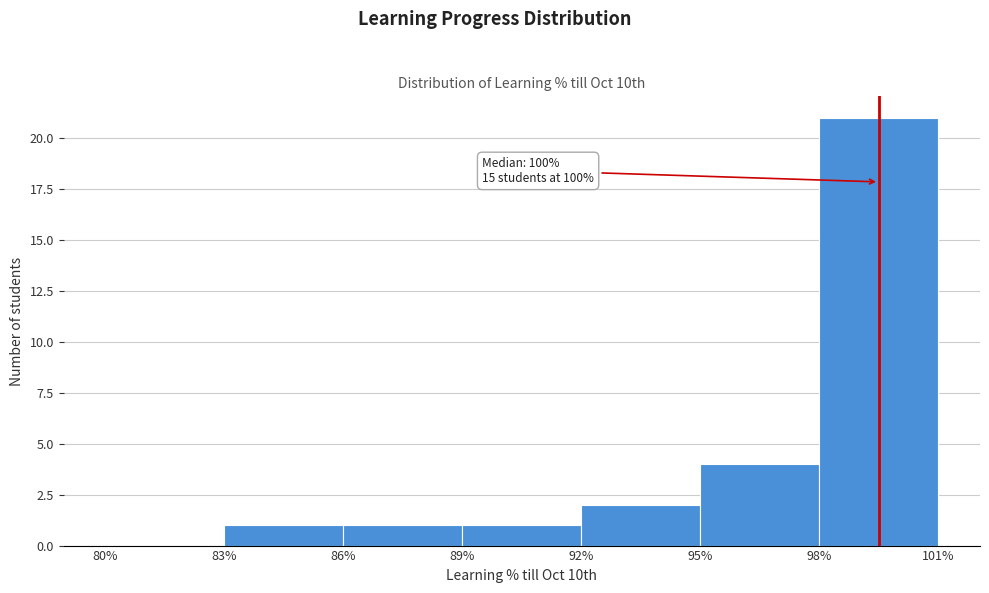

Over which range of the x-axis is the bar tallest?

98% to 101%